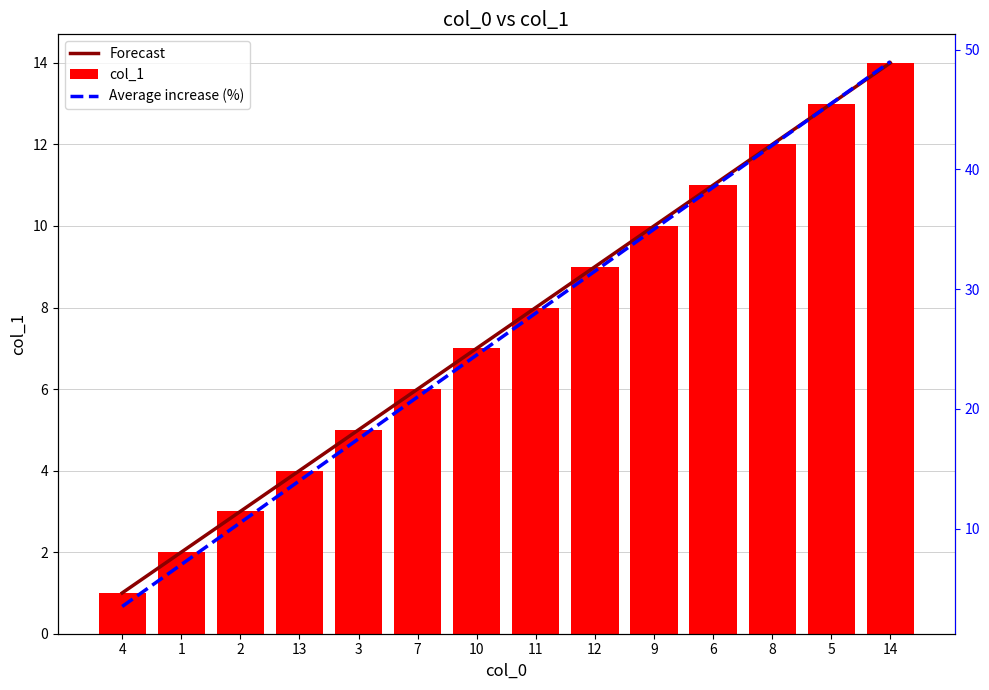

What is the total value across all series at 6?

60.5